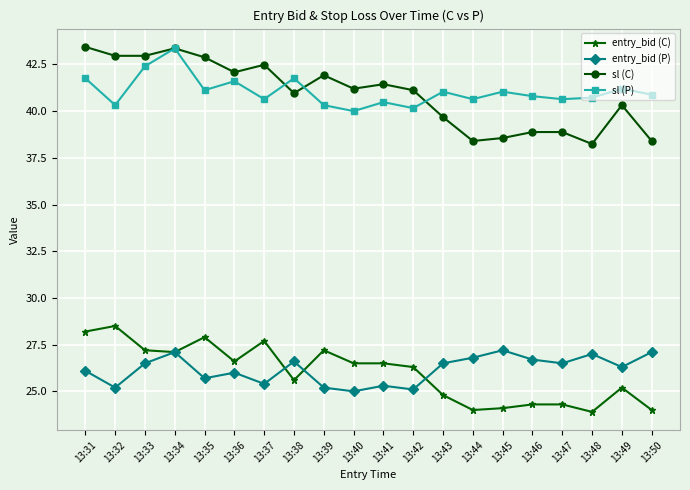

What is the difference between the entry_bid (C) values at 13:39 and 13:48?

3.3